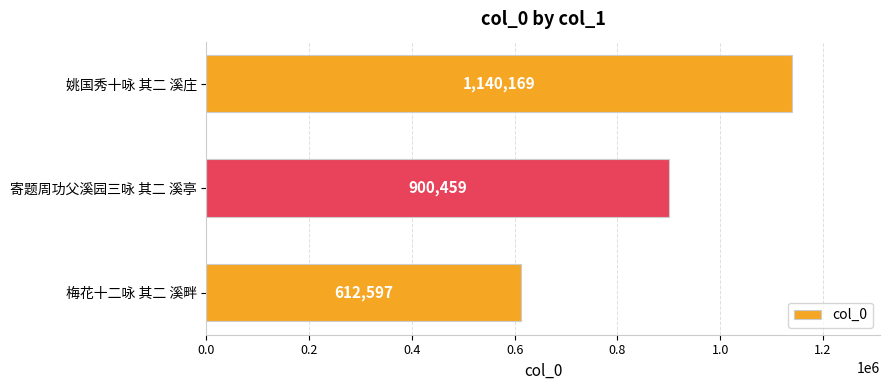

The value at 寄题周功父溪园三咏 其二 溪亭 is 466531. True or false?

False